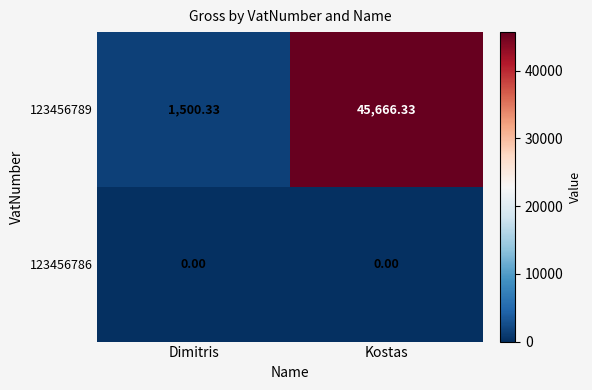

Is the value of 123456786 at Dimitris greater than the value of 123456789 at Kostas?

No